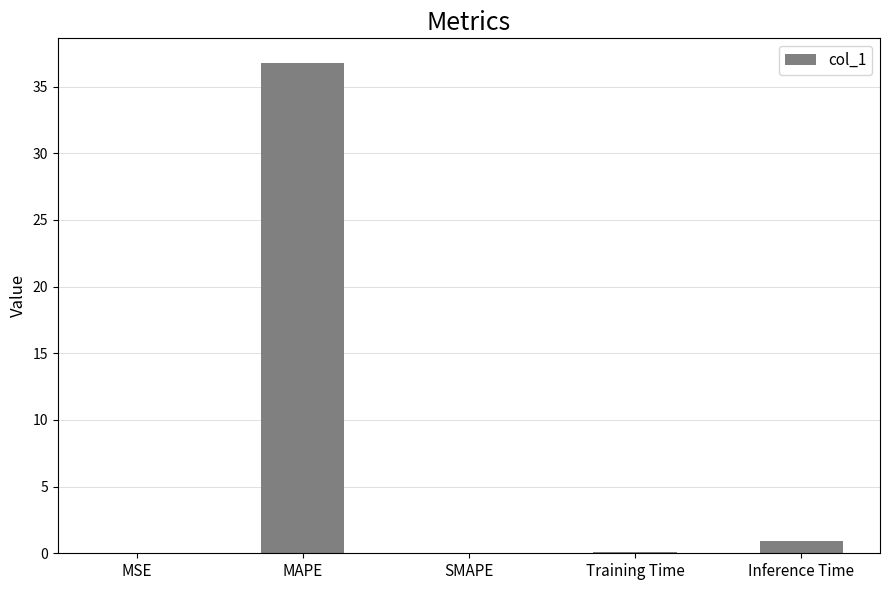

Where is the data nearest to the value 18?

Inference Time